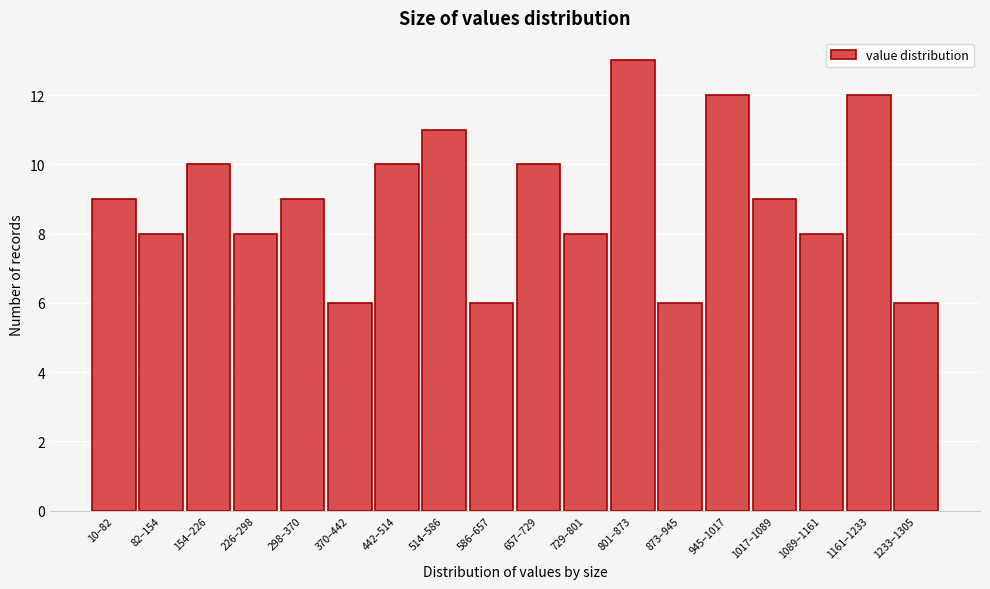

Reading right to left, extract all data points from this chart.

1233–1305=6	1161–1233=12	1089–1161=8	1017–1089=9	945–1017=12	873–945=6	801–873=13	729–801=8	657–729=10	586–657=6	514–586=11	442–514=10	370–442=6	298–370=9	226–298=8	154–226=10	82–154=8	10–82=9